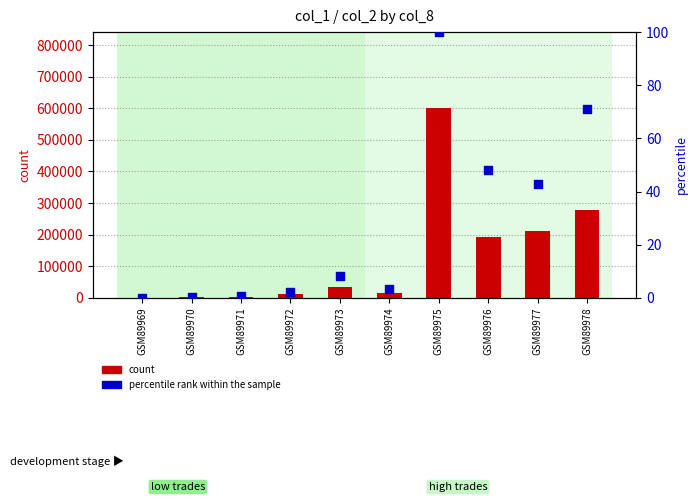

What are all the series names shown in the legend?

count, percentile rank within the sample